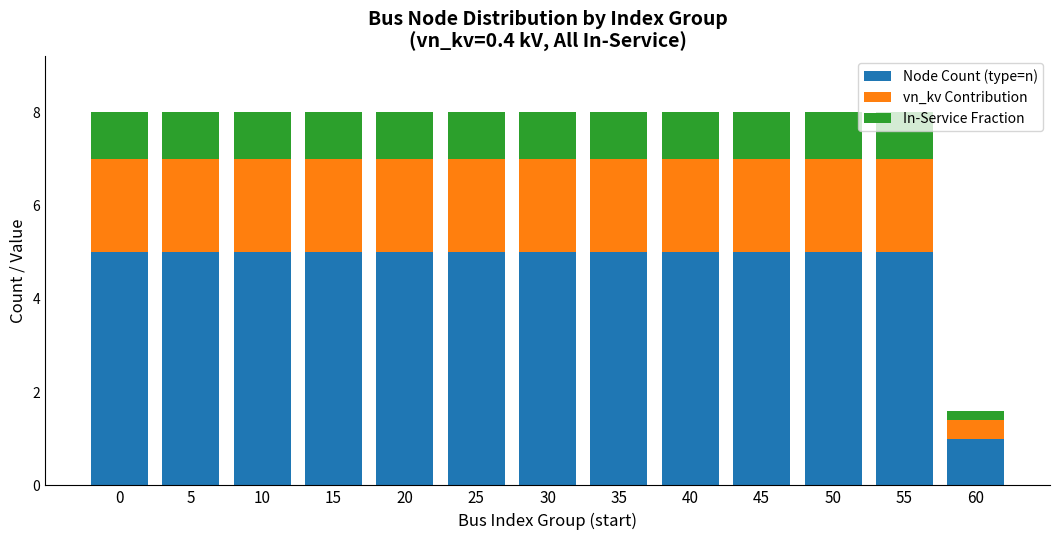

Is it true that Node Count (type=n) equals 1.0 at 60?

True